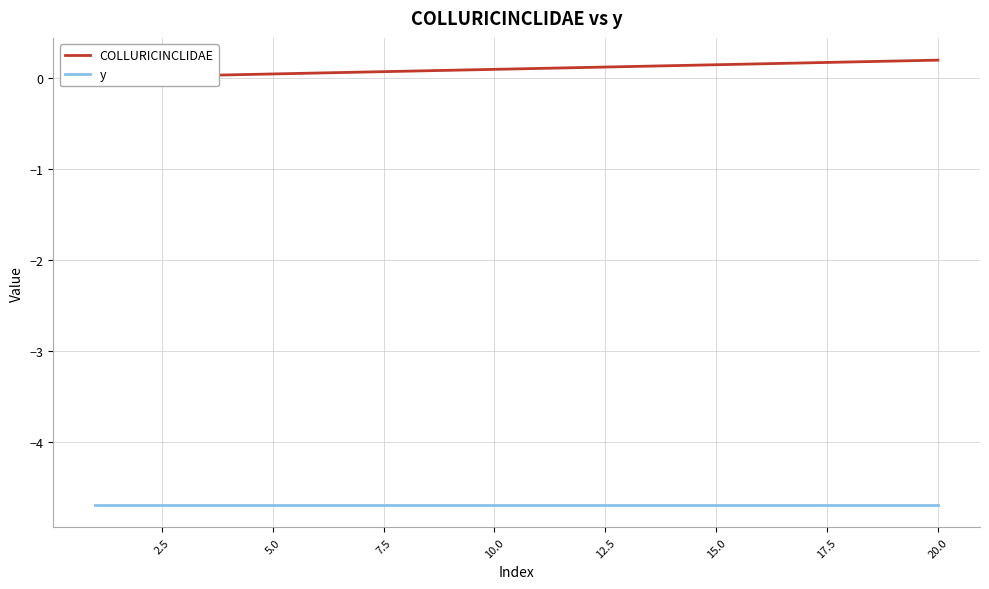

Is the value of COLLURICINCLIDAE at 20.0 greater than the value of y at 15?

Yes